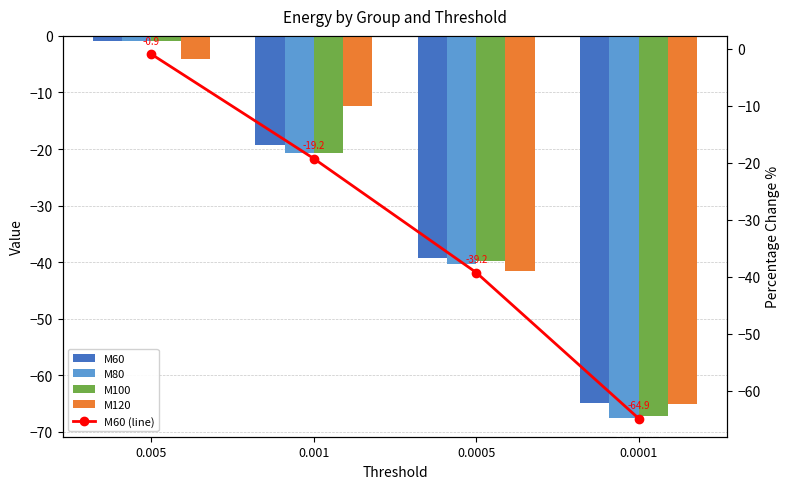

What position from the left is 0.0005?

3